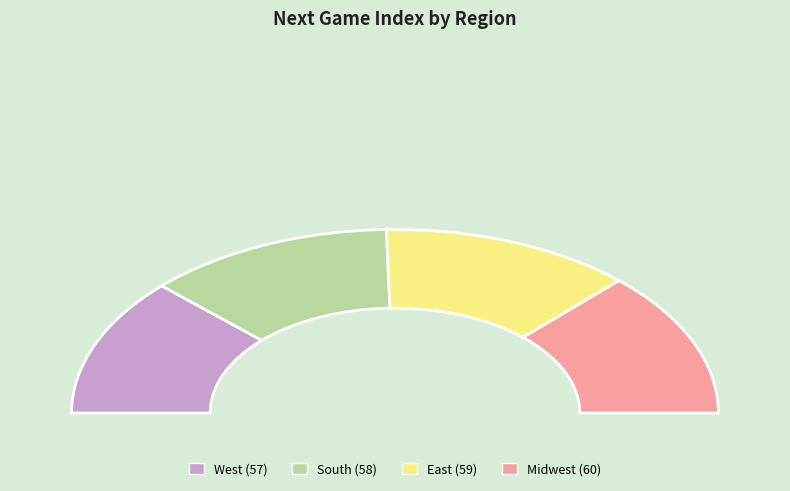

How many slices are in this pie chart?

4